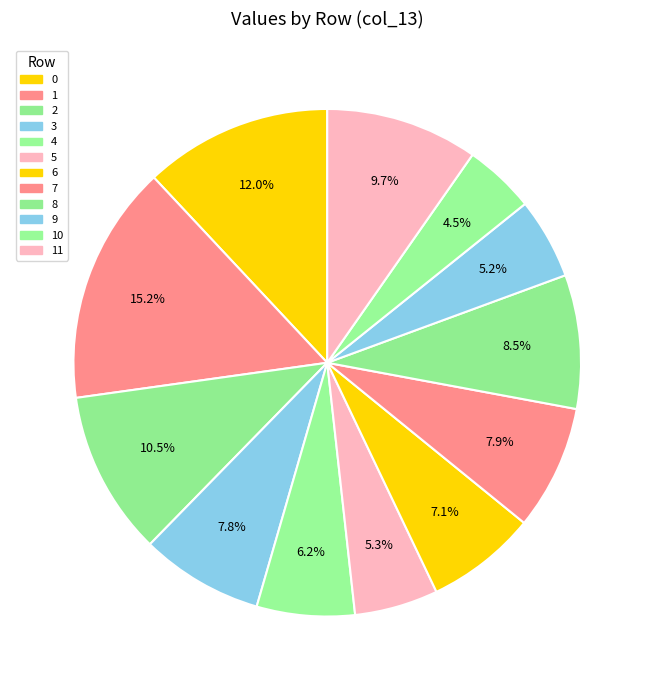

To the nearest percent, what portion does 1 represent?

15%